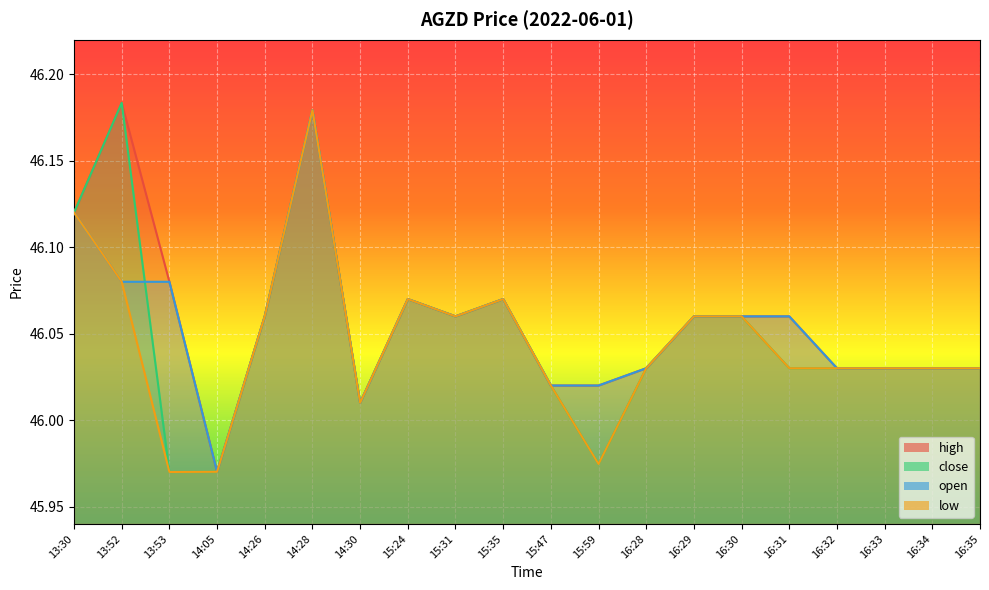

What is the label of the 12th point from the right?

15:31